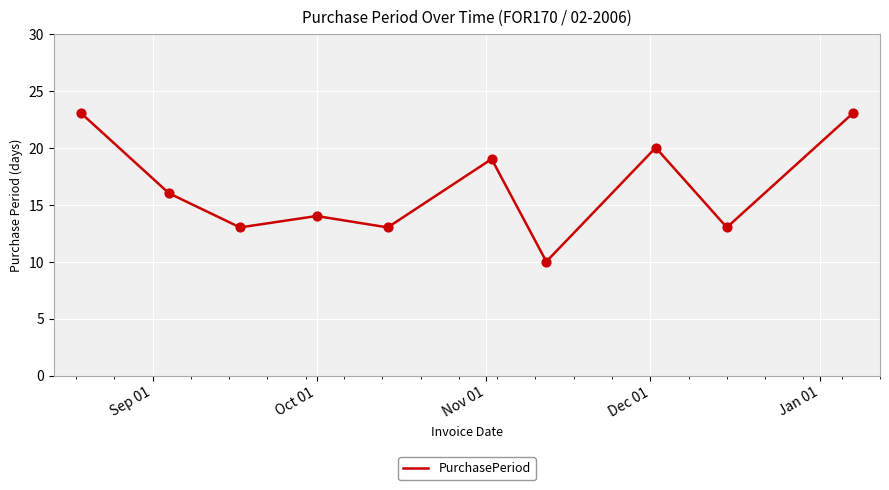

What is the minimum value shown in the chart?

10